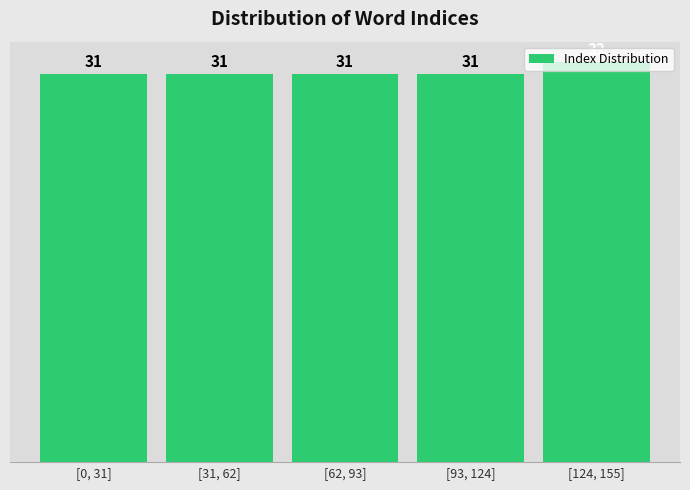

Is it true that the value at [0, 31] is 50?

False